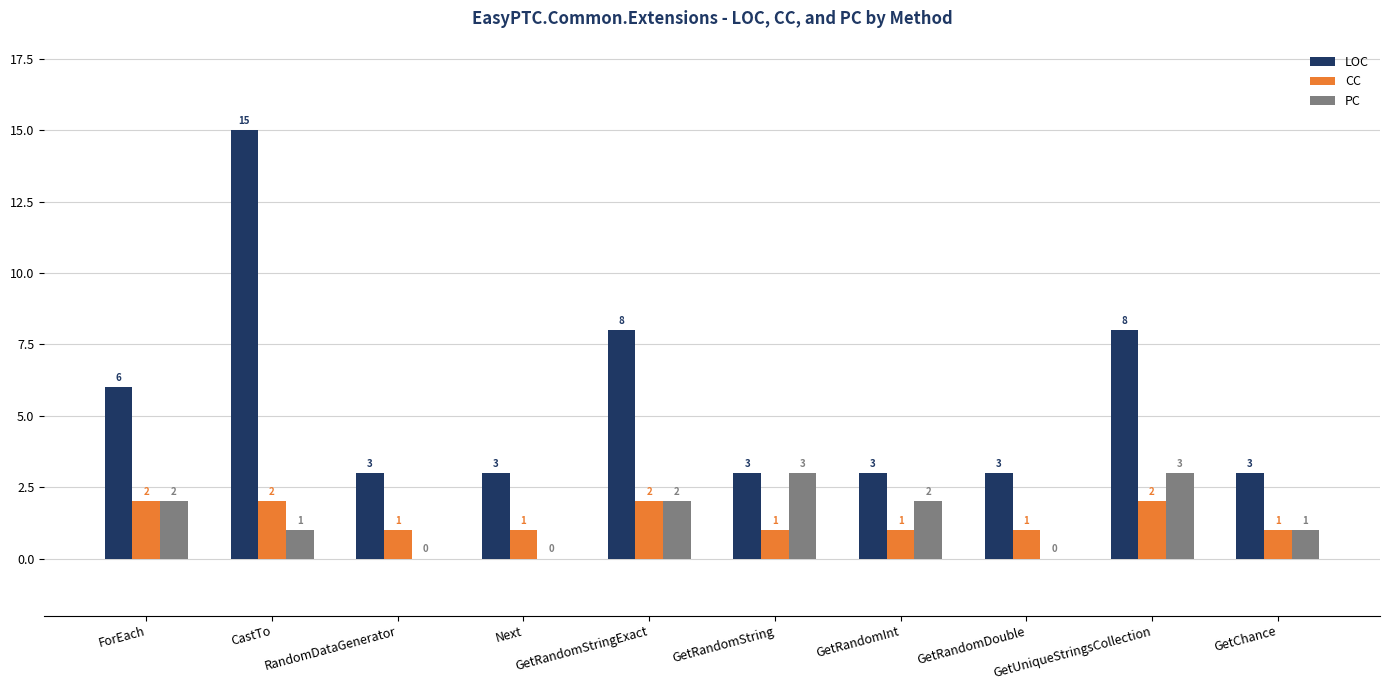

What is the highest value of the LOC series?

15